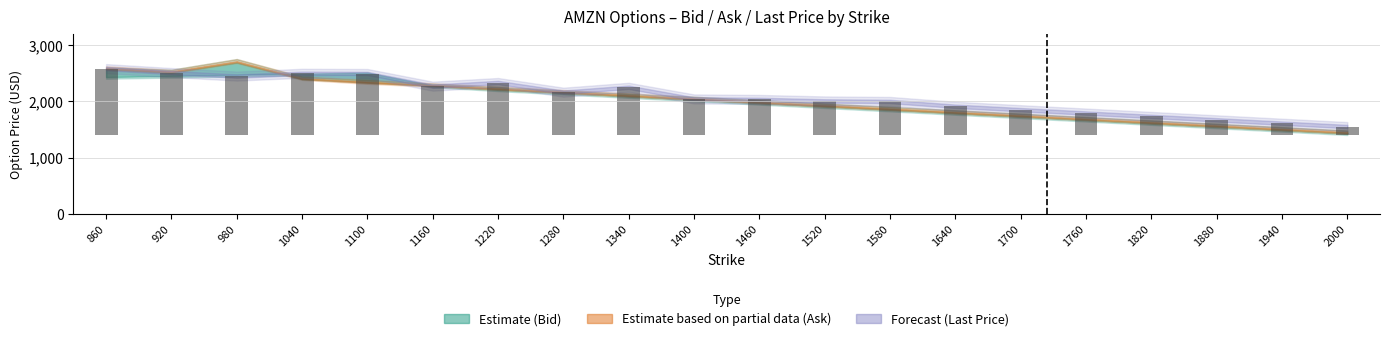

Which category has the lowest value across all series?

2000